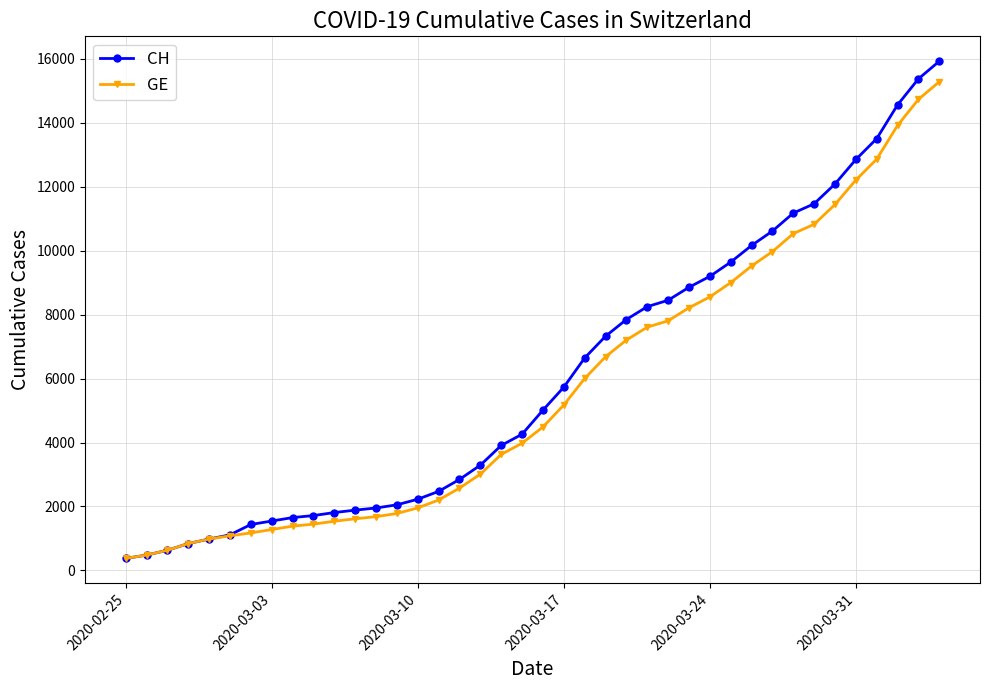

Which series has the largest range (max minus min)?

CH